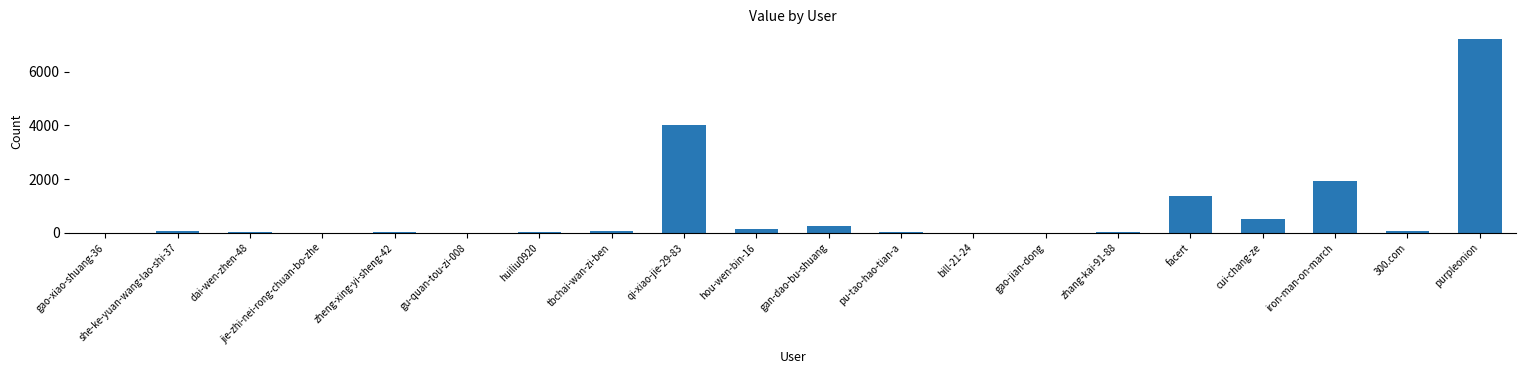

Is it true that the value at cui-chang-ze is 534?

True